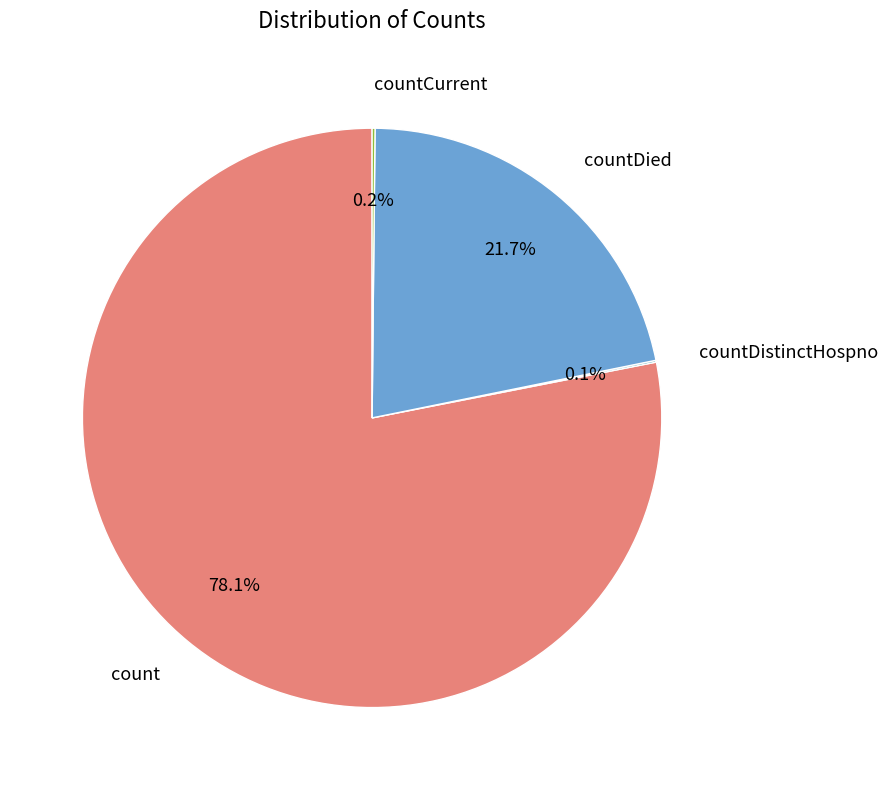

Does any single category account for the majority?

Yes